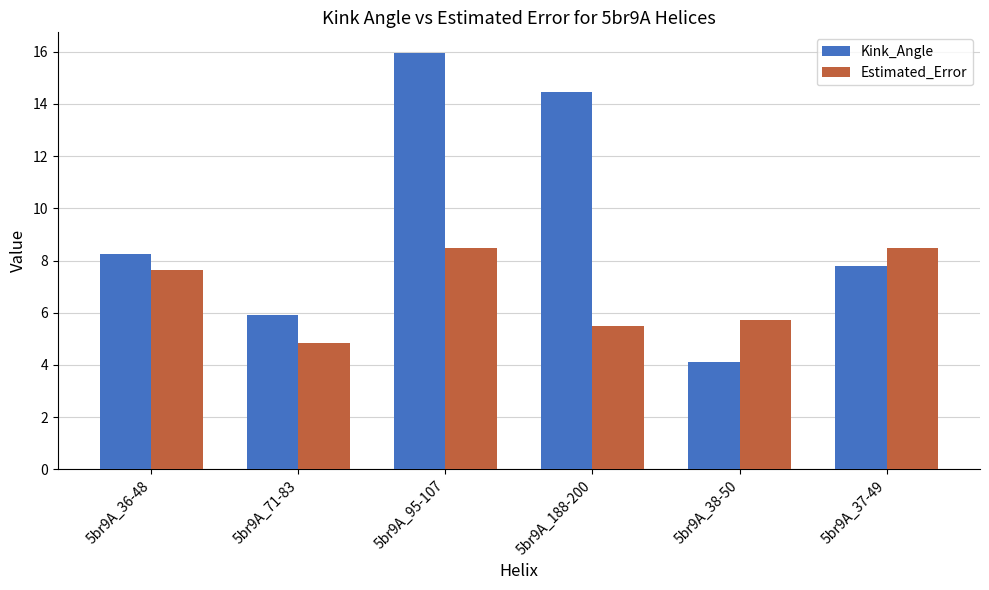

List the series in order of their overall mean, highest first.

Kink_Angle, Estimated_Error